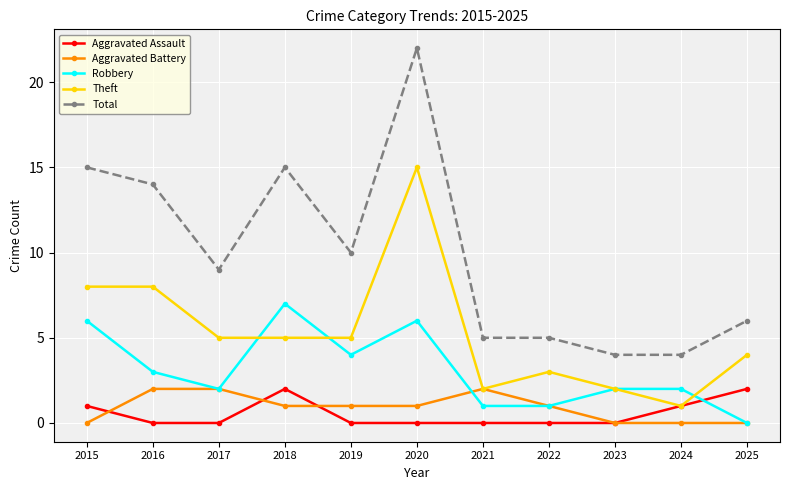

True or false: Total and Robbery intersect in this chart.

False